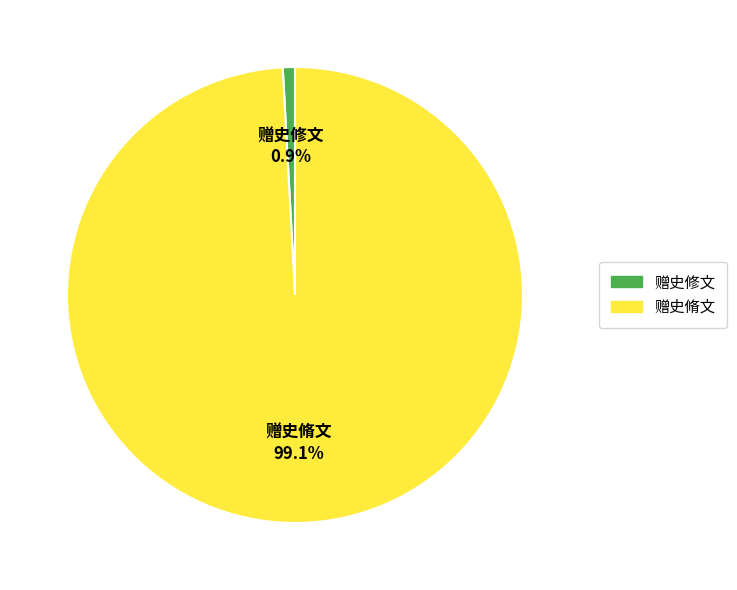

What is the ratio of the value at 赠史脩文 to the value at 赠史修文?

115.5